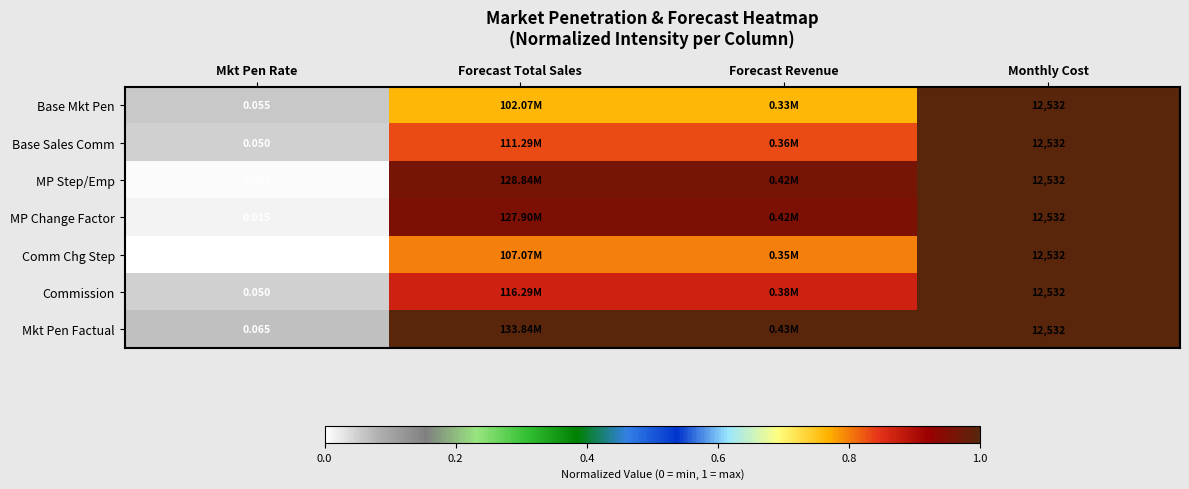

Is the value of Base Sales Comm at Mkt Pen Rate greater than the value of Mkt Pen Factual at Mkt Pen Rate?

No